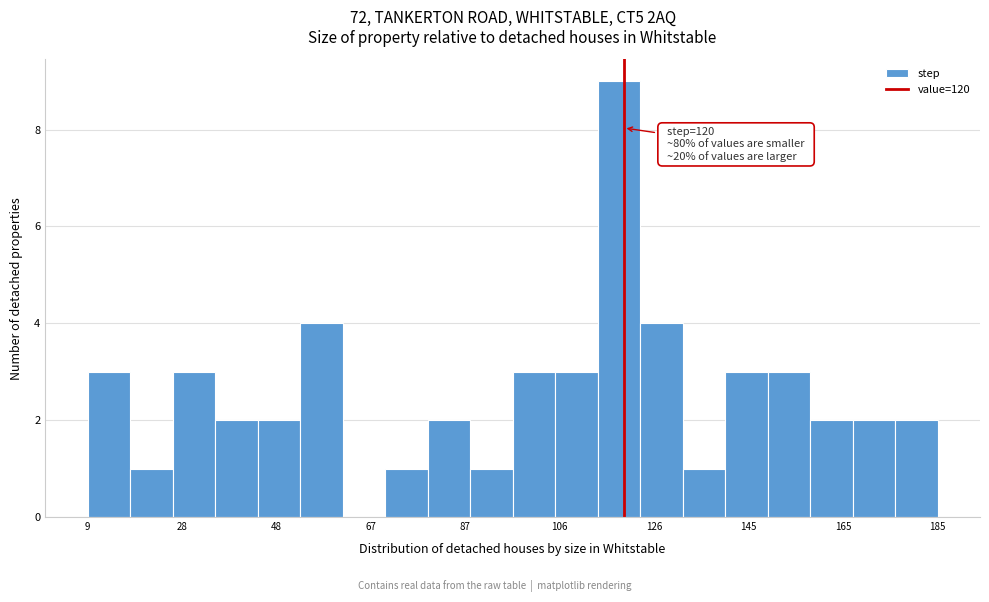

Over which range of the x-axis is the bar tallest?

114.6 to 123.4